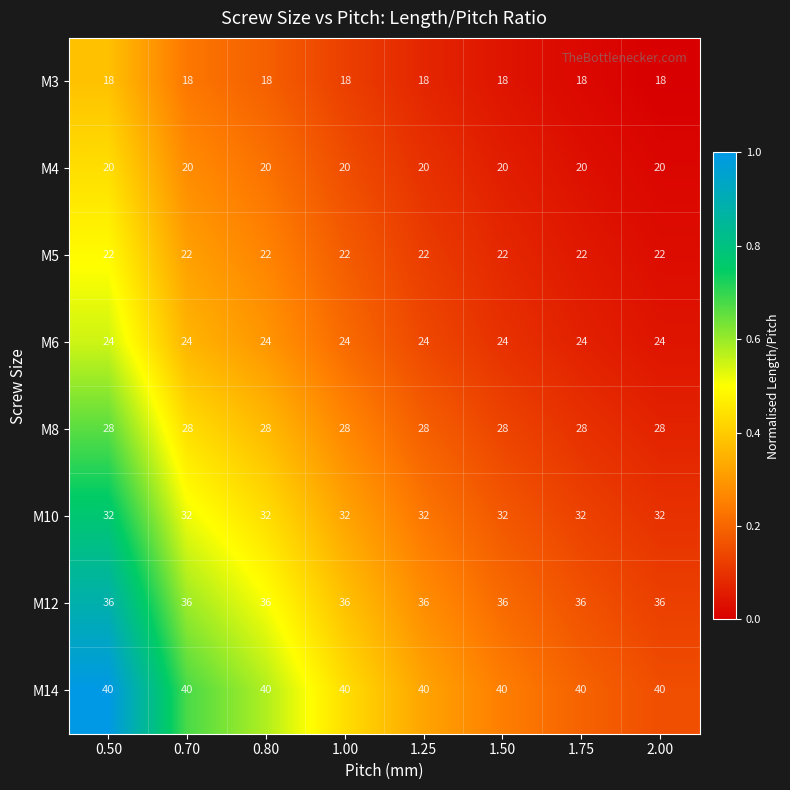

At 1.25, list the series in order from smallest to largest.

M3, M4, M5, M6, M8, M10, M12, M14